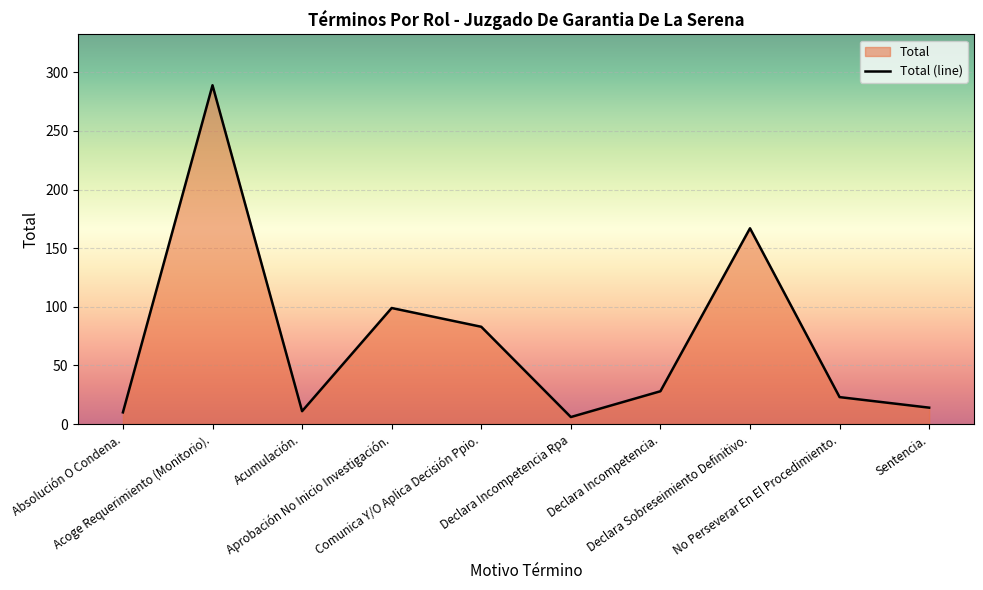

The chart shows a value of 27 at Comunica Y/O Aplica Decisión Ppio.. True or false?

False